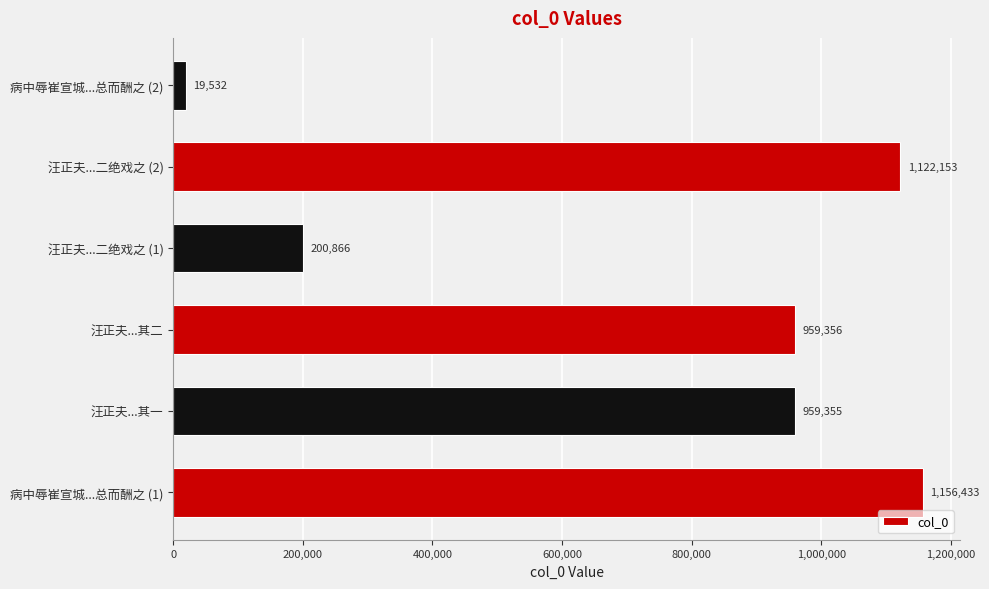

Rank the categories by value from highest to lowest.

病中辱崔宣城...总而酬之 (1), 汪正夫...二绝戏之 (2), 汪正夫...其二, 汪正夫...其一, 汪正夫...二绝戏之 (1), 病中辱崔宣城...总而酬之 (2)